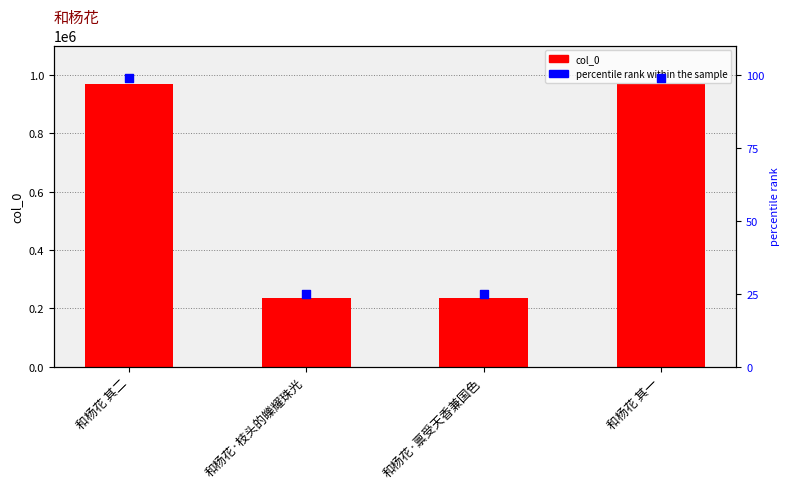

Which series has the largest total across all categories?

col_0